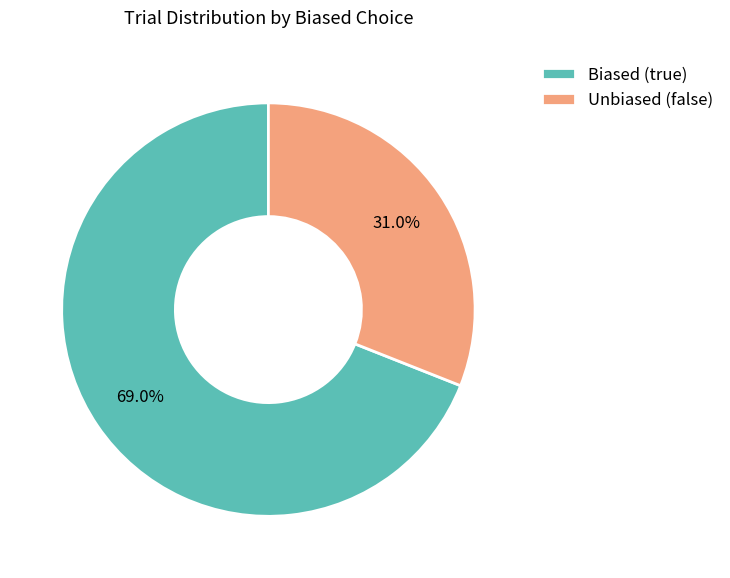

What percentage is NOT represented by Unbiased (false)?

69.0%